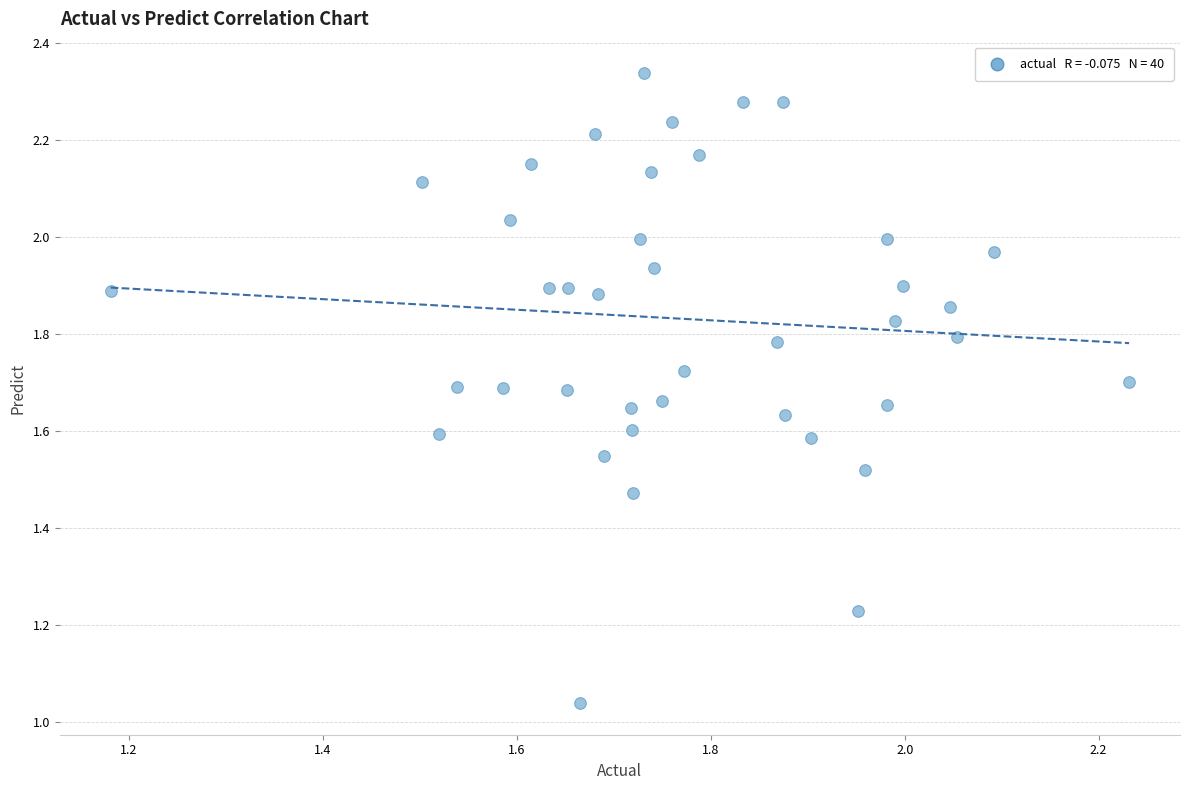

What is the range of Y values (max minus min)?

1.3